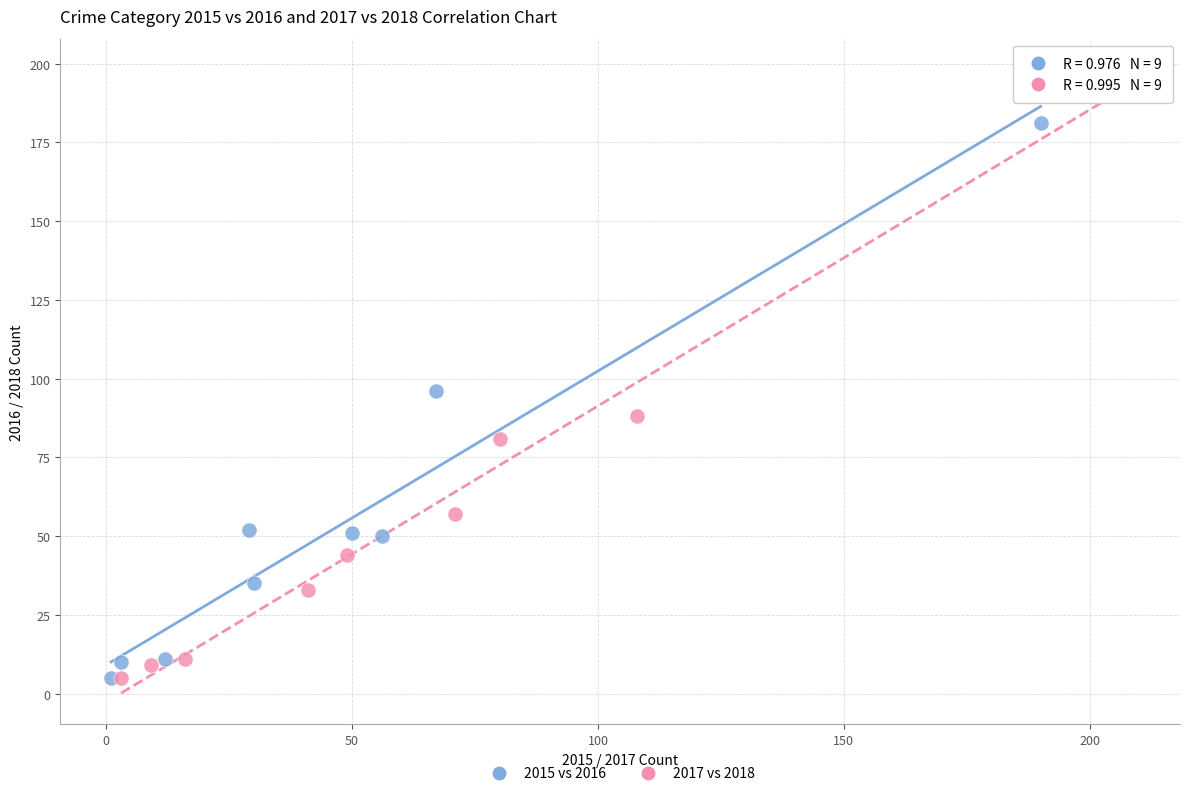

Which series contains the highest Y value?

2017 vs 2018